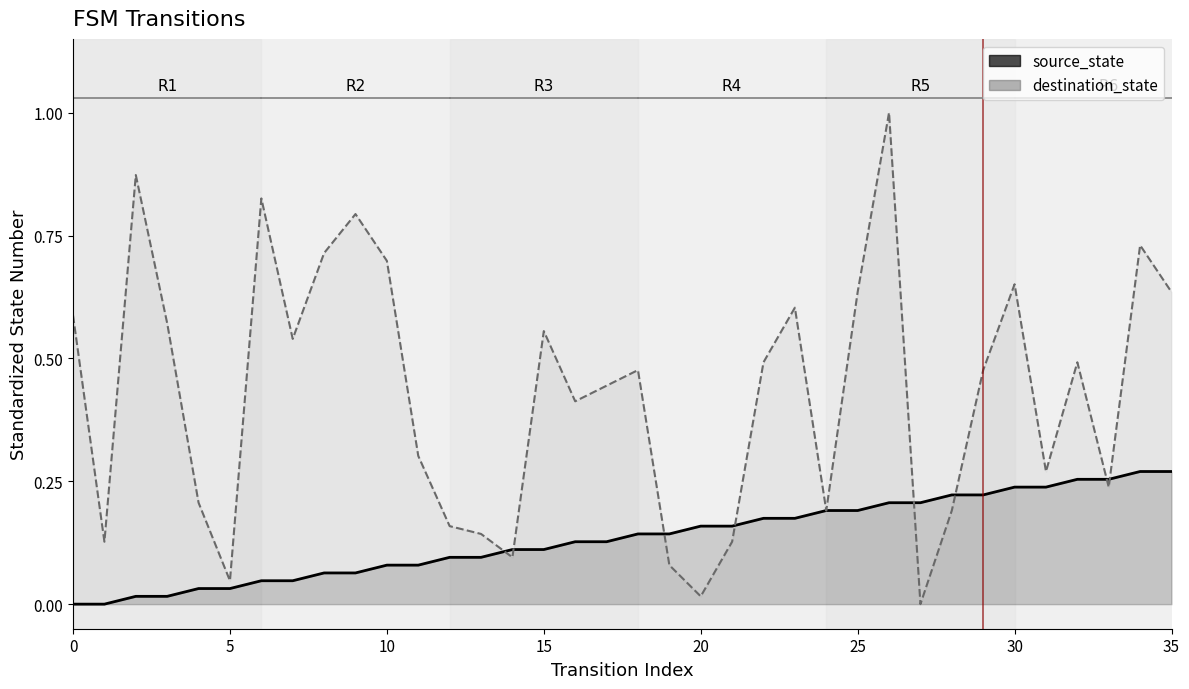

Which series has the largest total across all categories?

destination_state